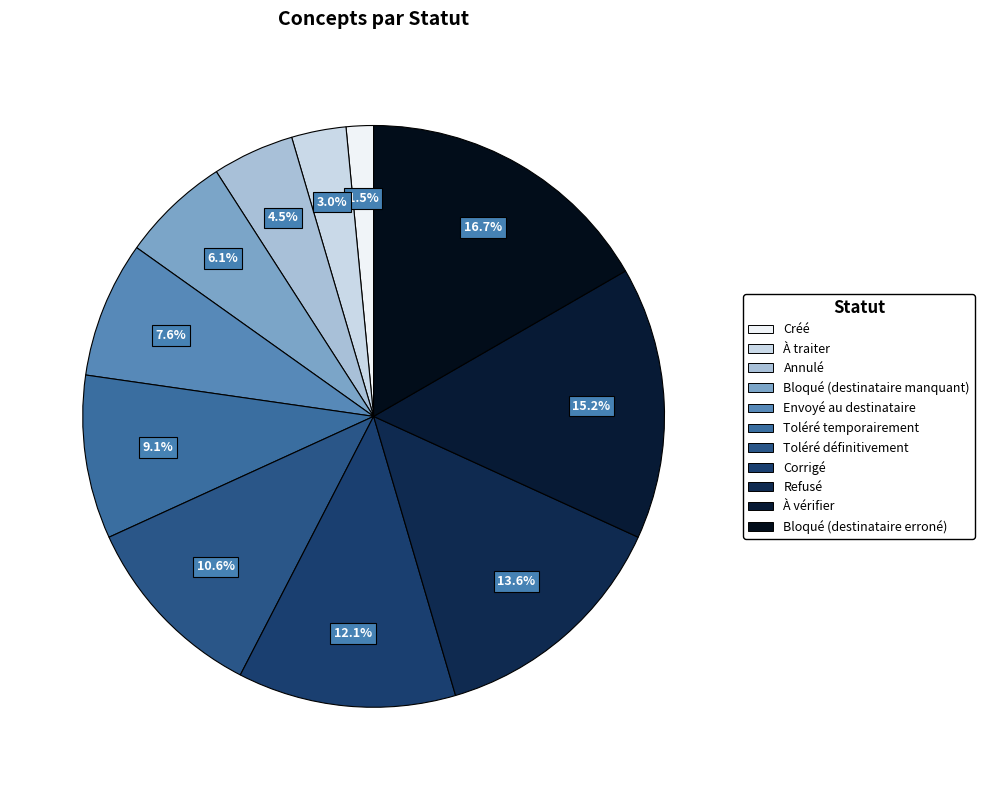

What percentage do Créé and Toléré définitivement together represent?

12.1%